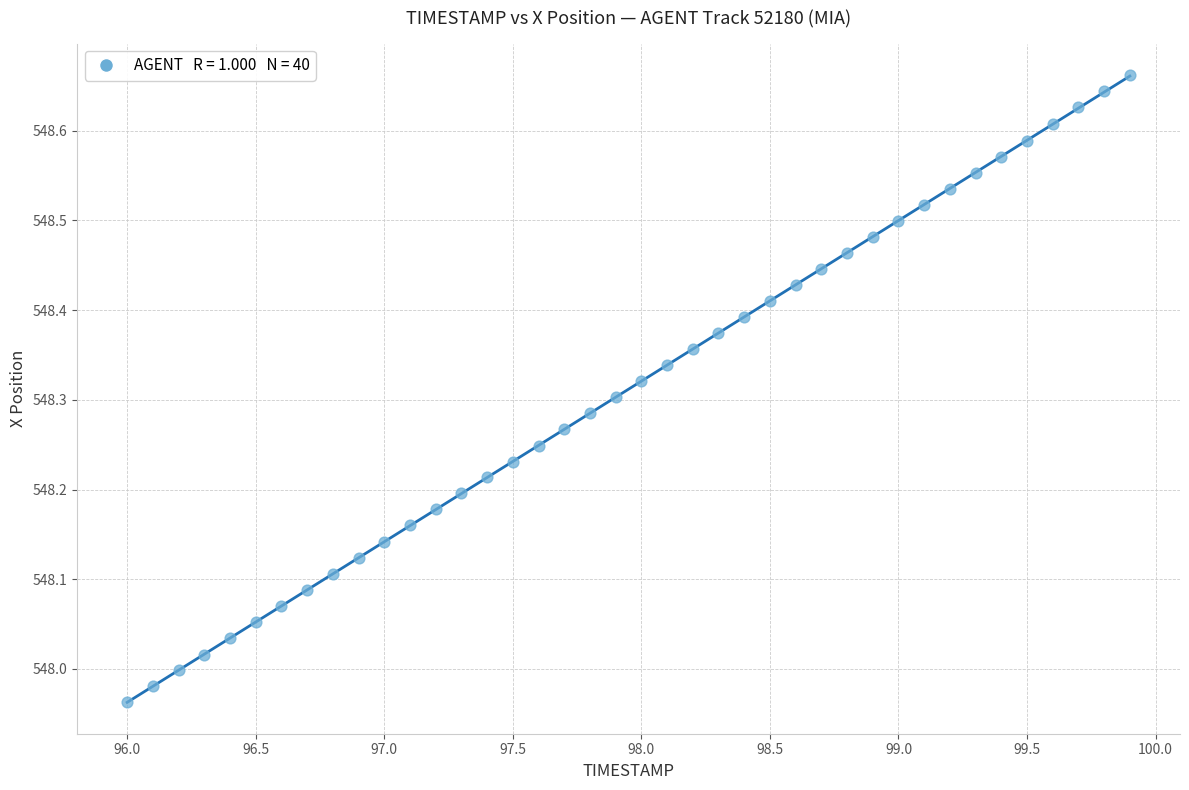

What is the range of Y values (max minus min)?

0.7